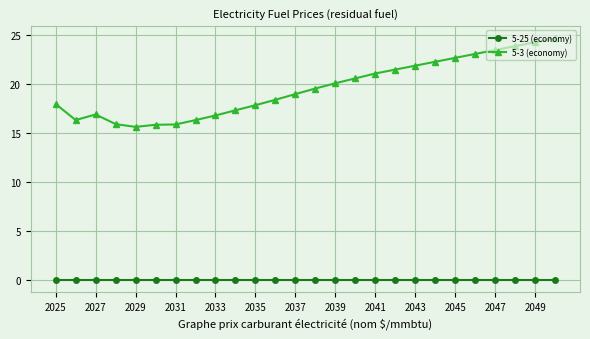

True or false: 5-25 (economy) and 5-3 (economy) intersect in this chart.

False